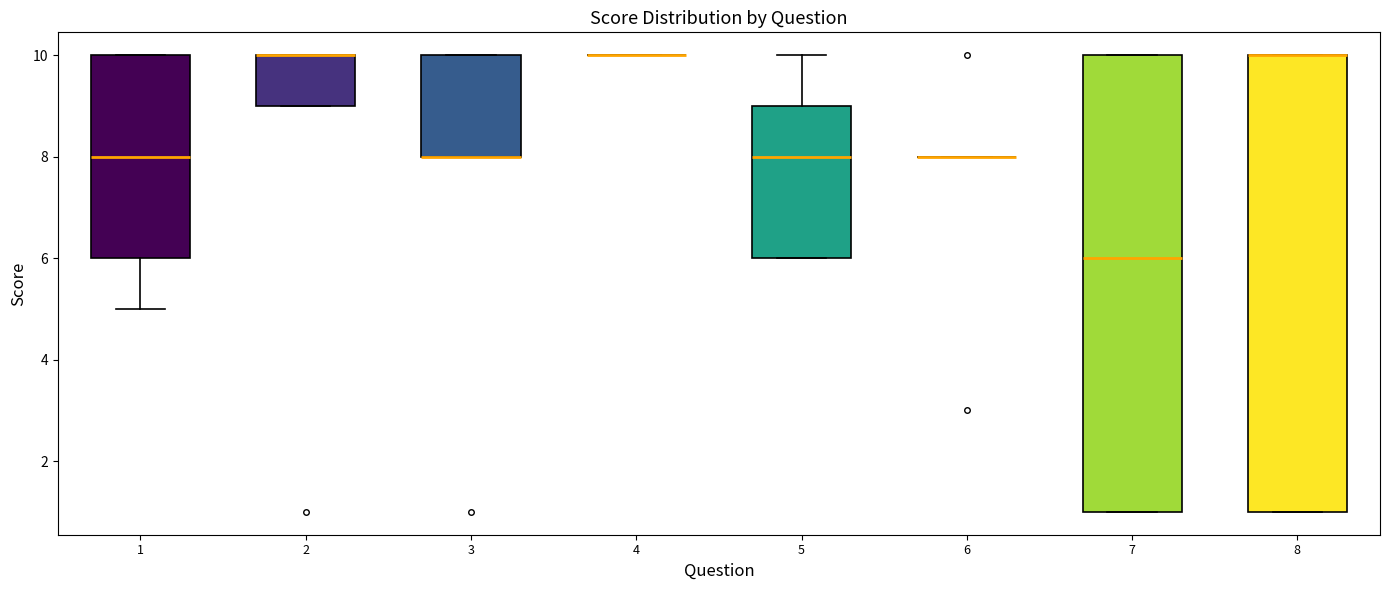

Reading left to right, transcribe this box plot: for each box, give where its median line is, the range the box spans, and where its two whiskers end, as read against the y-axis. The values are not printed on the chart, so give them approximately, as read against the axis.

1: median 8, box 6 to 10, whiskers 5 to 10
2: median 10 (drawn on the box's upper edge), box 9 to 10, whiskers 9 to 10
3: median 8 (drawn on the box's lower edge), box 8 to 10, whiskers 8 to 10
4: box collapsed to a line at 10, whiskers 10 to 10
5: median 8, box 6 to 9, whiskers 6 to 10
6: box collapsed to a line at 8, whiskers 8 to 8
7: median 6, box 1 to 10, whiskers 1 to 10
8: median 10 (drawn on the box's upper edge), box 1 to 10, whiskers 1 to 10